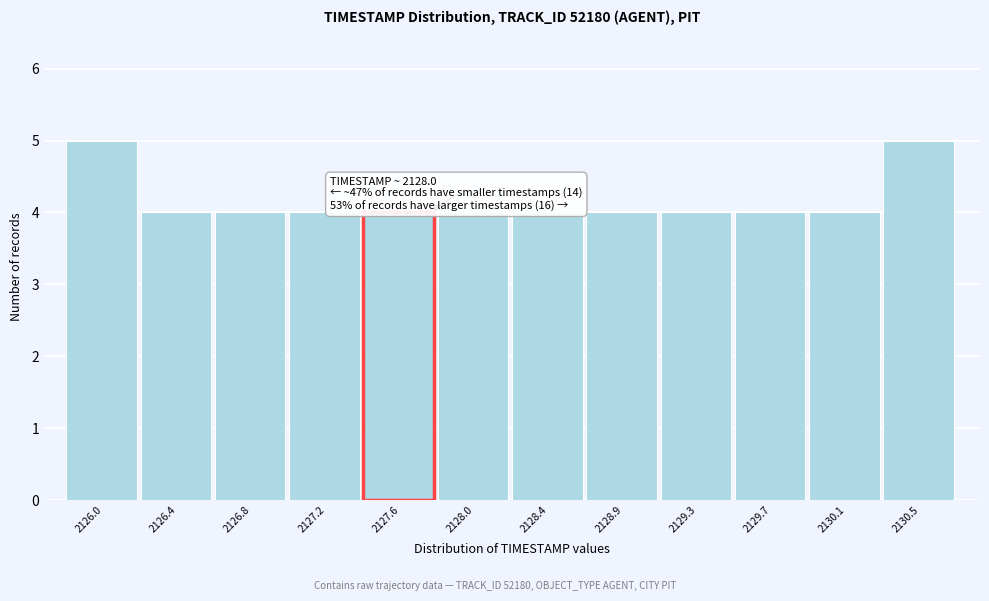

Reading right to left, transcribe all the data shown in this chart.

5	4	4	4	4	4	4	4	4	4	4	5